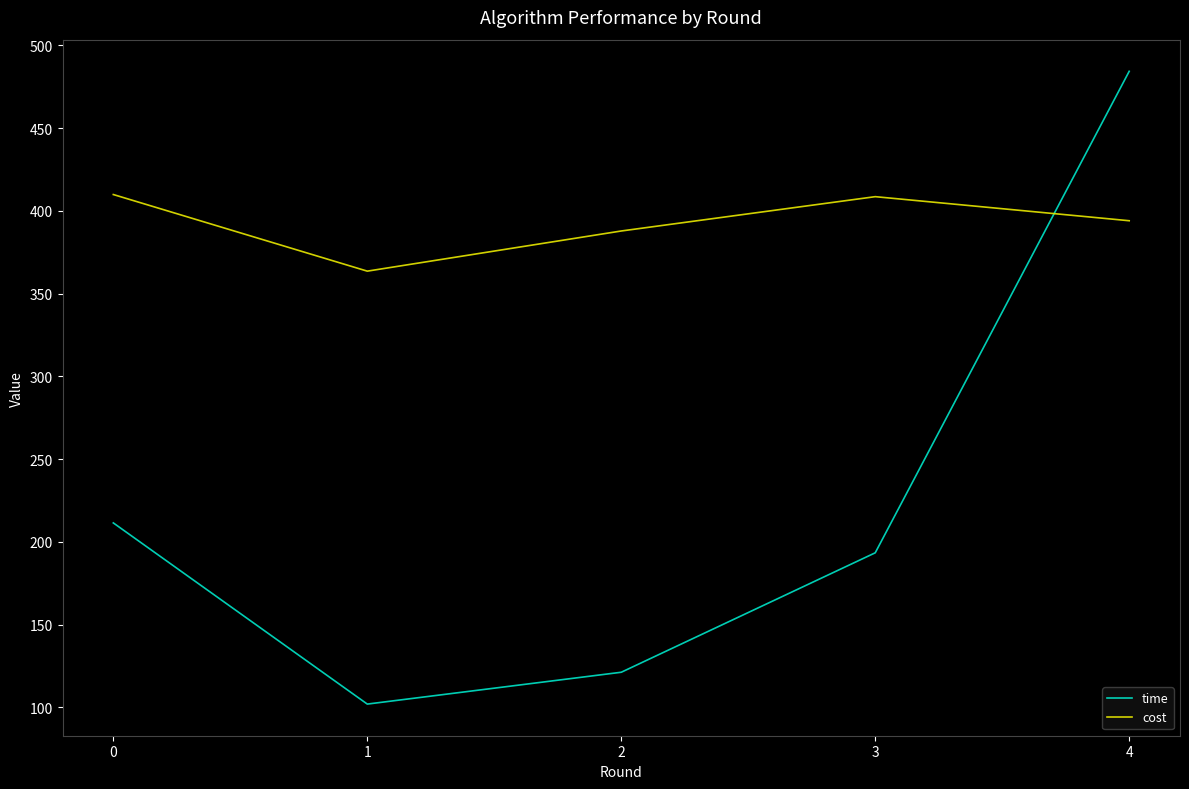

True or false: time has a value of 102.0 at 1.

True